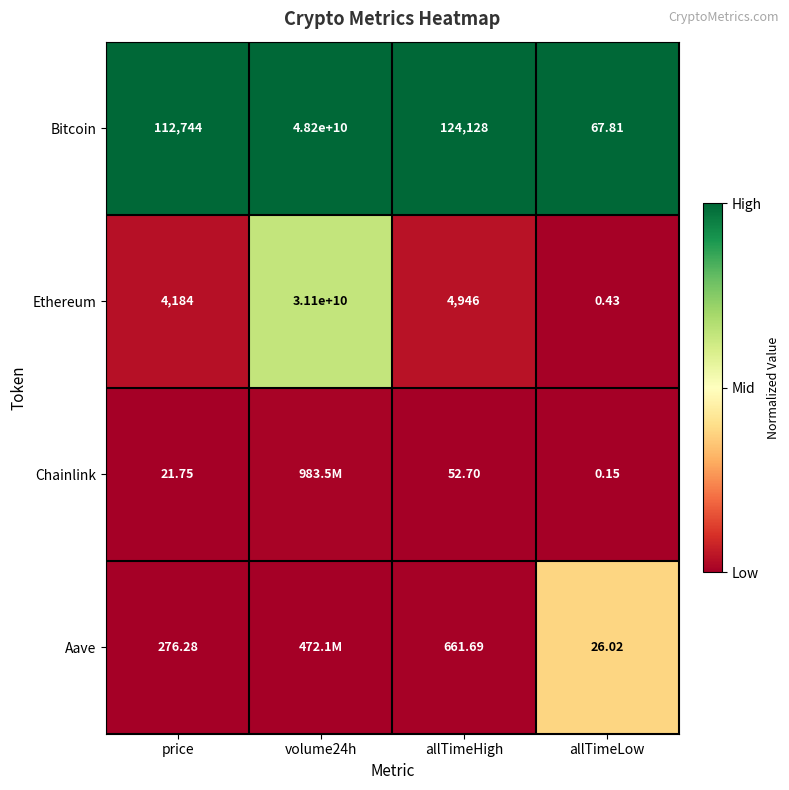

At how many categories does at least one series exceed 0?

4